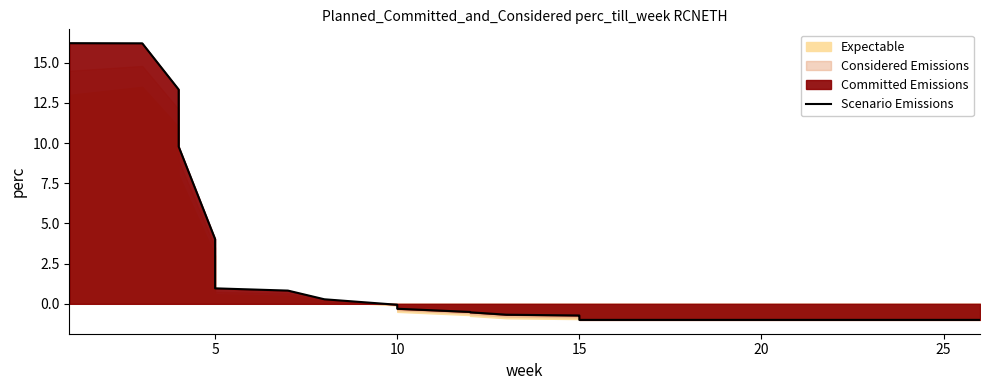

What is the smallest value displayed?

-1.0